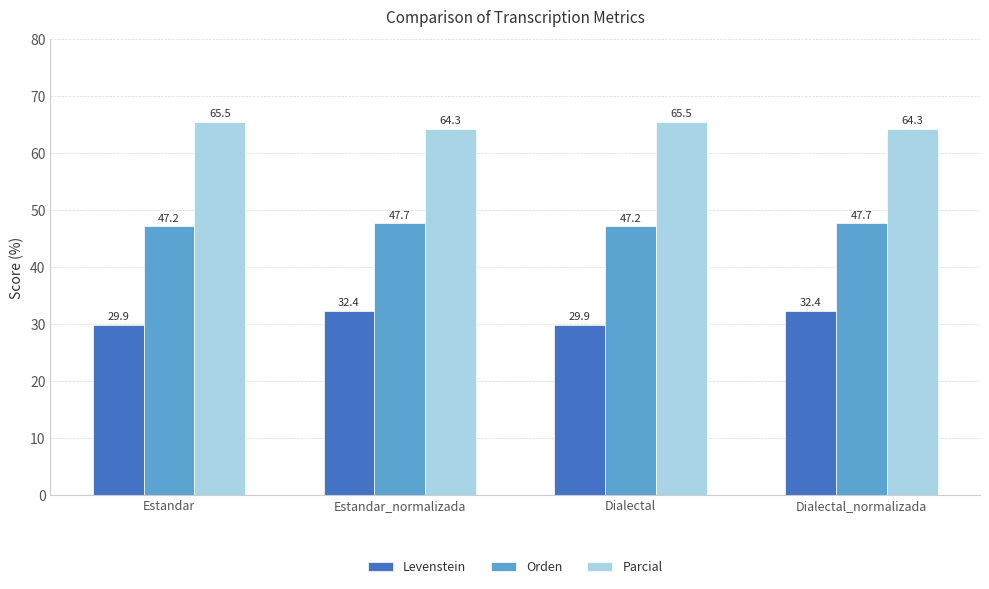

At Dialectal_normalizada, list the series in order from smallest to largest.

Levenstein, Orden, Parcial